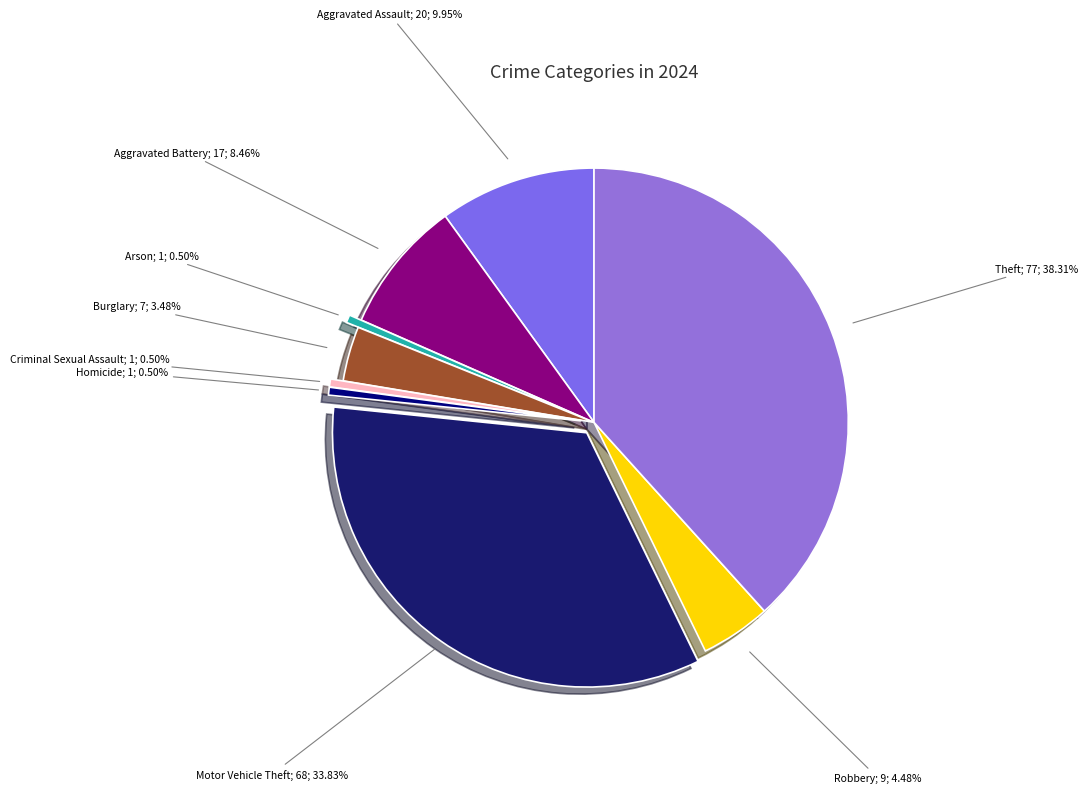

What is the largest slice in the pie chart?

Theft